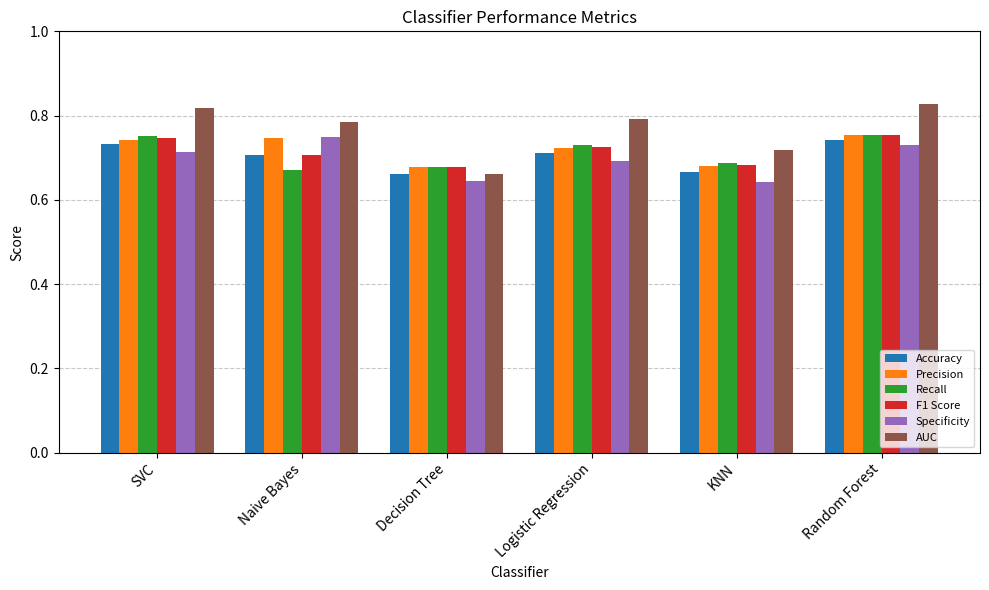

Which series has the widest spread of values?

AUC